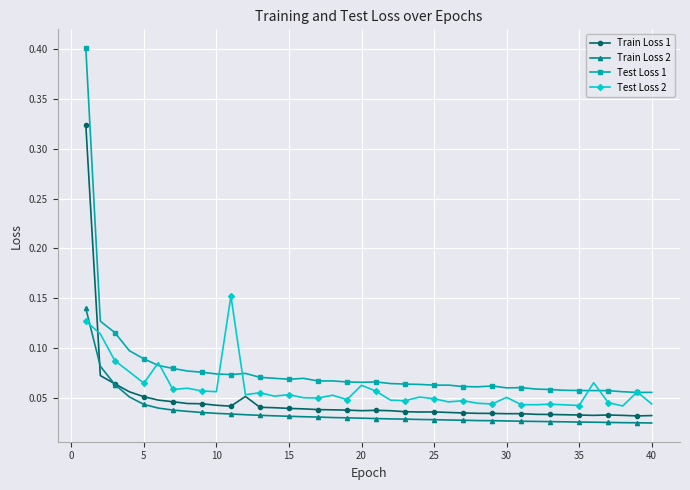

True or false: Train Loss 1 has more than 2 interior local peaks.

True